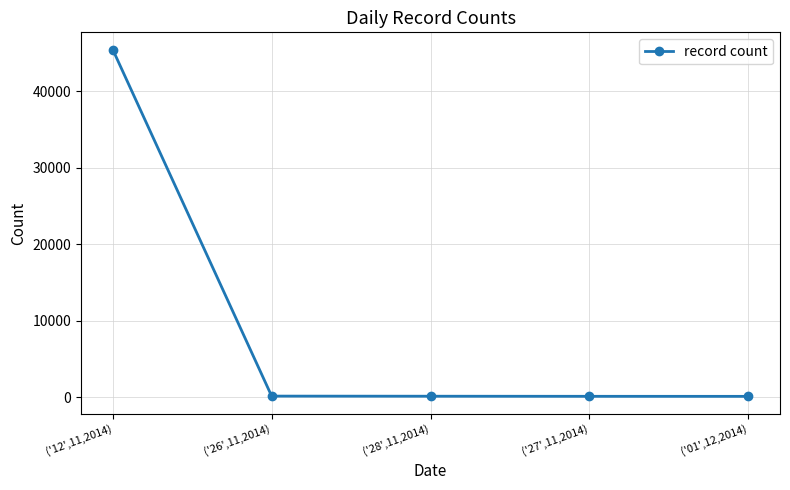

What is the difference between the maximum and minimum values?

45342